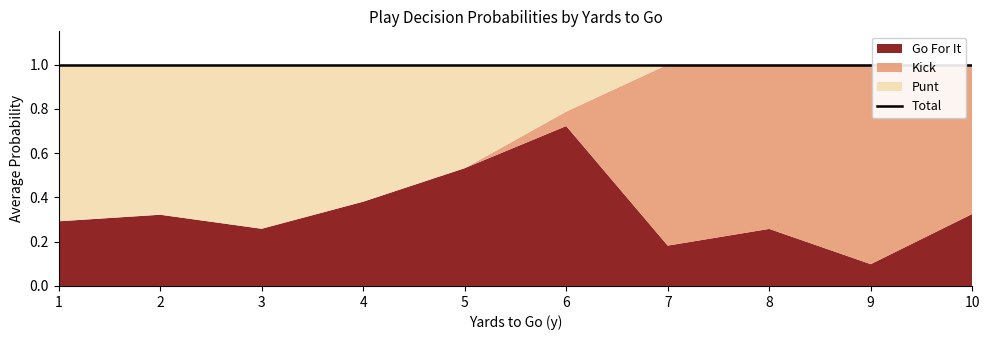

How many interior local peaks does the punt series have?

1